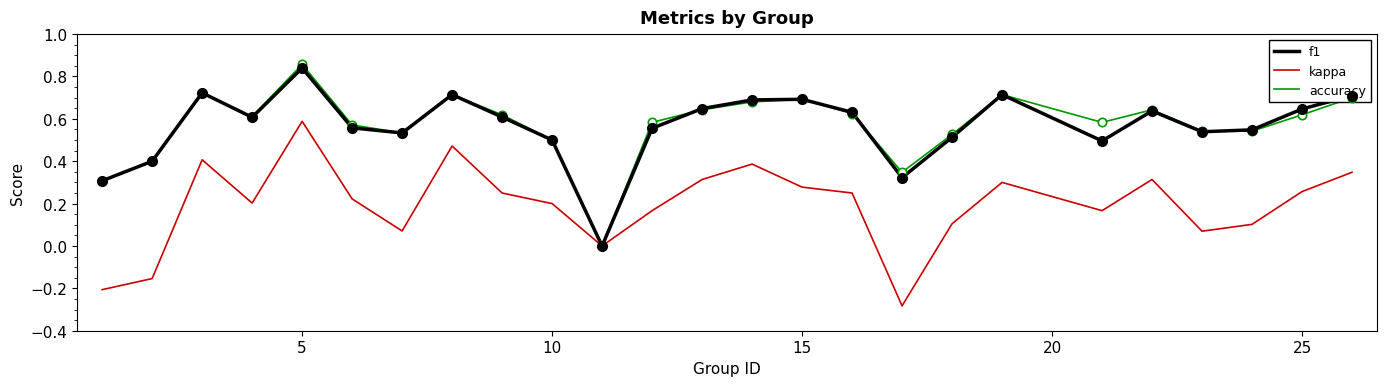

Does the chart have visible grid lines?

No